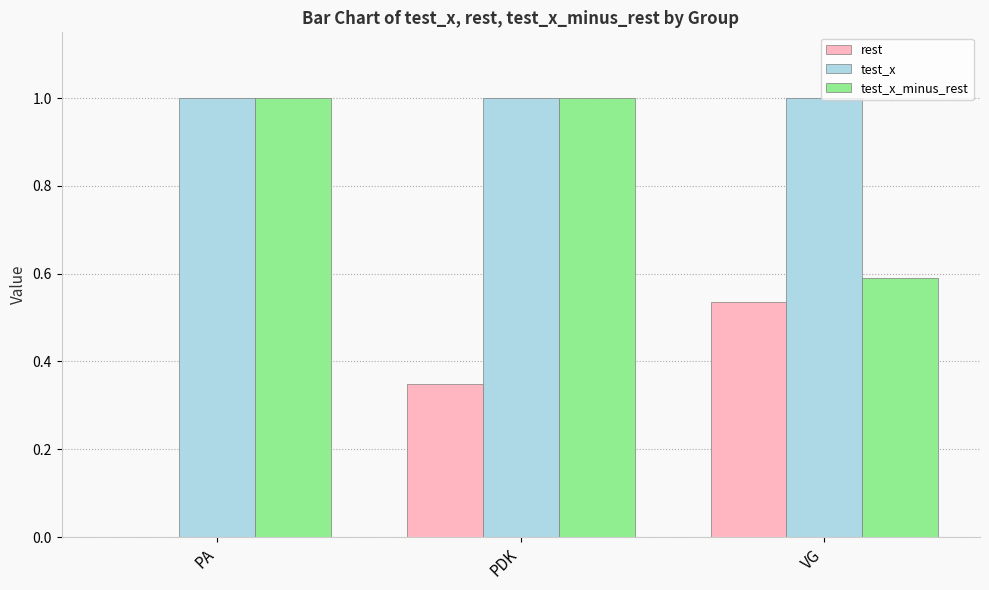

Between PDK and VG, which series saw the biggest shift?

test_x_minus_rest